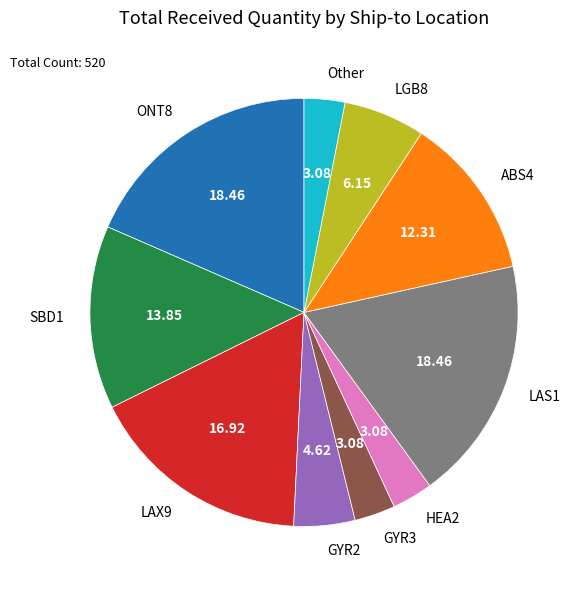

Is LGB8 the majority of the pie?

No